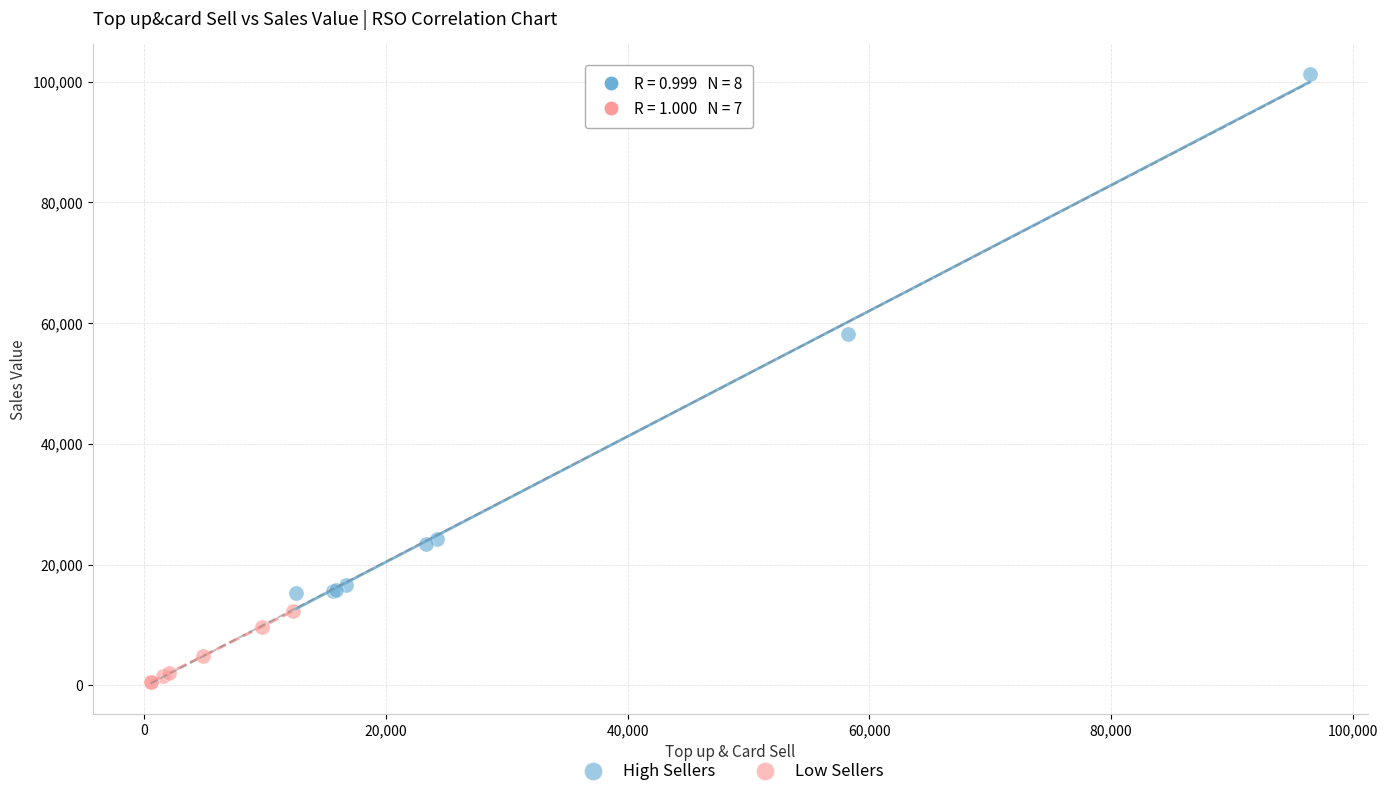

Which series reaches the minimum Y coordinate?

Low Sellers